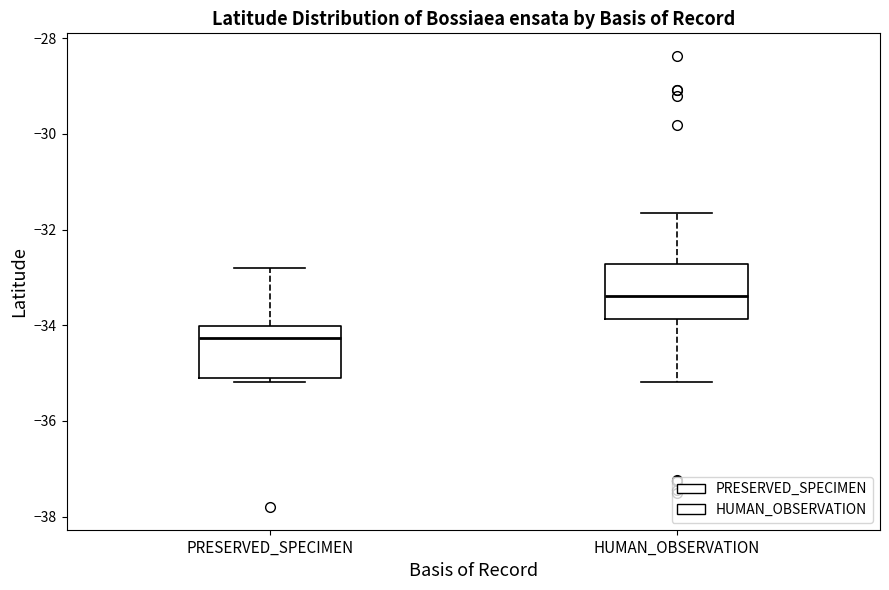

Reading left to right, transcribe this box plot: for each box, give where its median line is, the range the box spans, and where its two whiskers end, as read against the y-axis. The values are not printed on the chart, so give them approximately, as read against the axis.

PRESERVED_SPECIMEN: median -34.2, box -35.2 to -34.0, whiskers -35.2 (just below the box's lower edge) to -32.8
HUMAN_OBSERVATION: median -33.4, box -33.8 to -32.8, whiskers -35.2 to -31.6